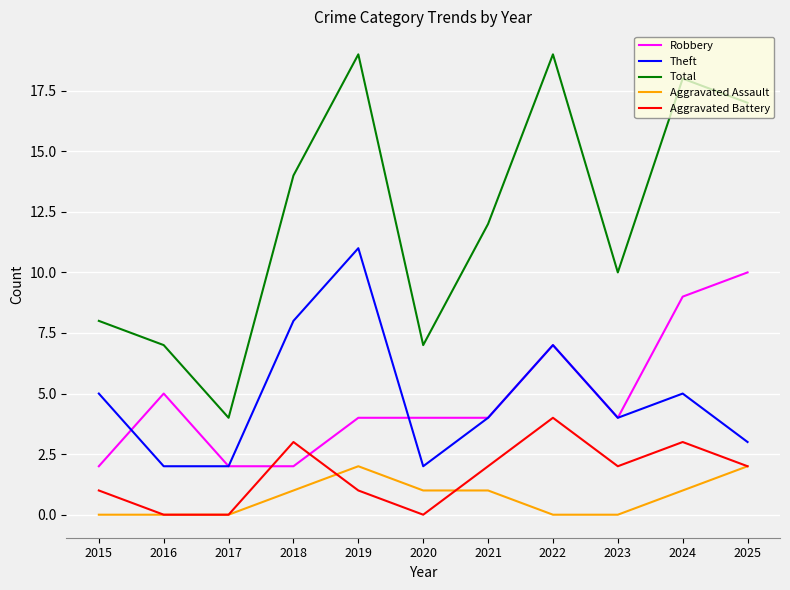

What is the difference between the highest and lowest values at 2021?

11